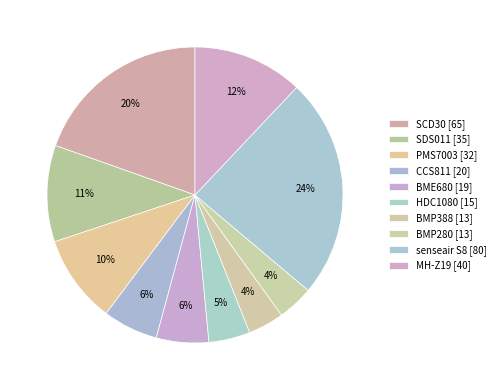

How many segments does this pie chart have?

10